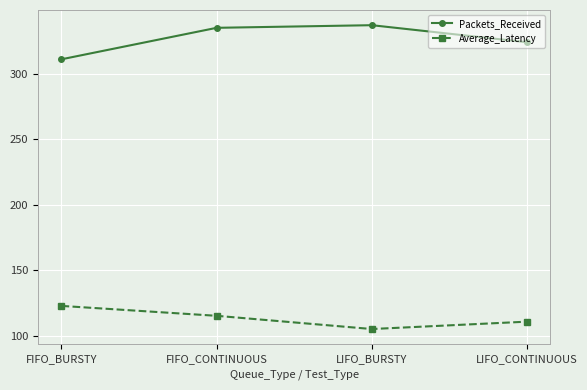

What are all the series names shown in the legend?

Packets_Received, Average_Latency